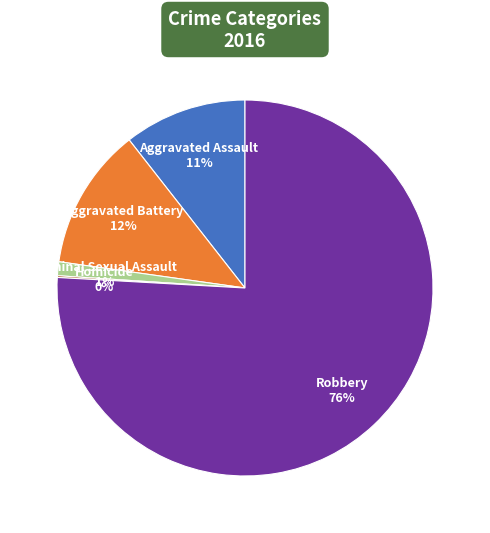

To the nearest percent, what is the average slice percentage?

20%